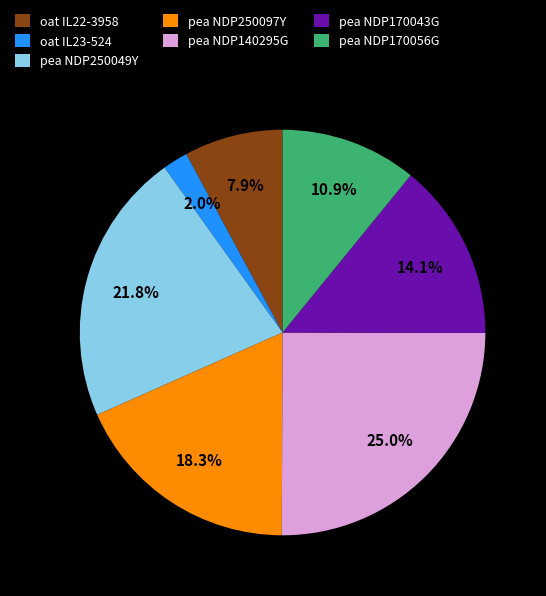

To the nearest percent, what is the average slice percentage?

14%